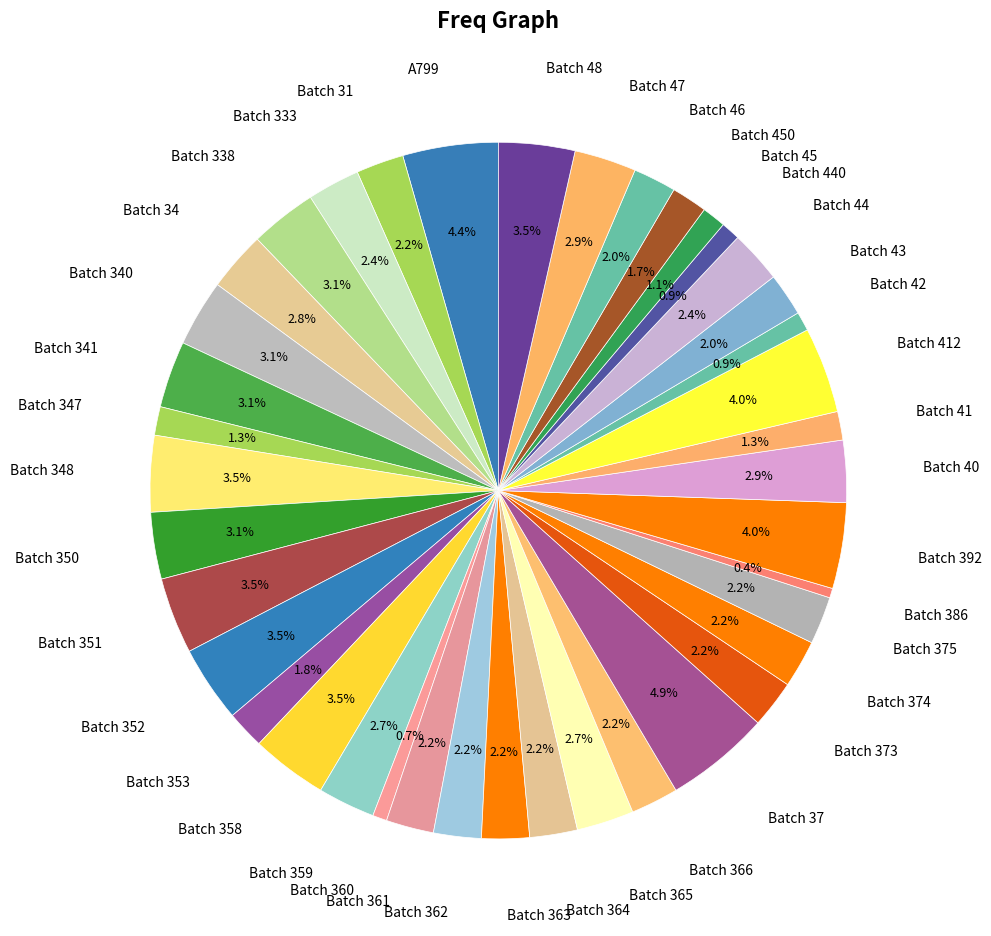

How many segments does this pie chart have?

40